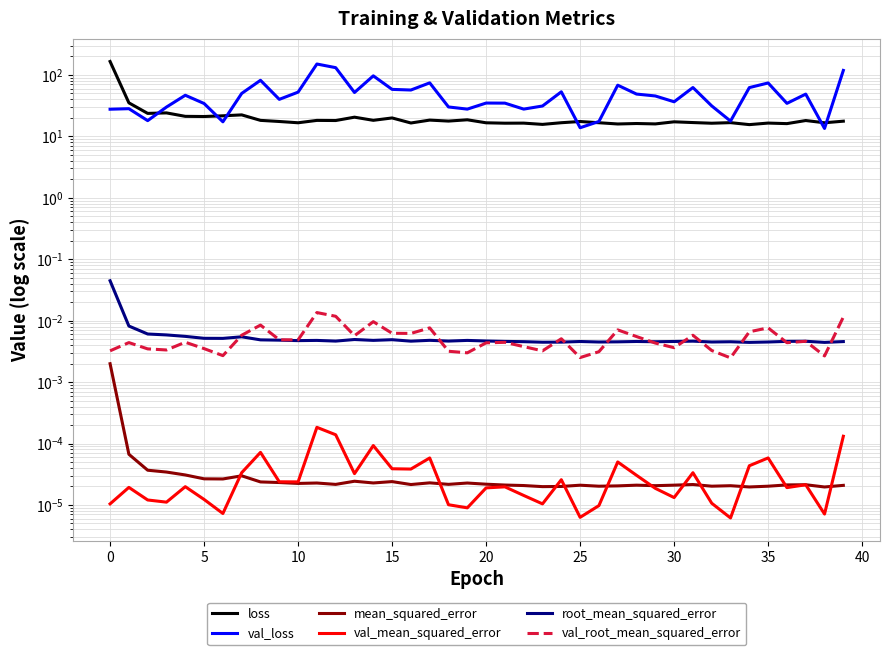

How many distinct data groups are displayed?

6